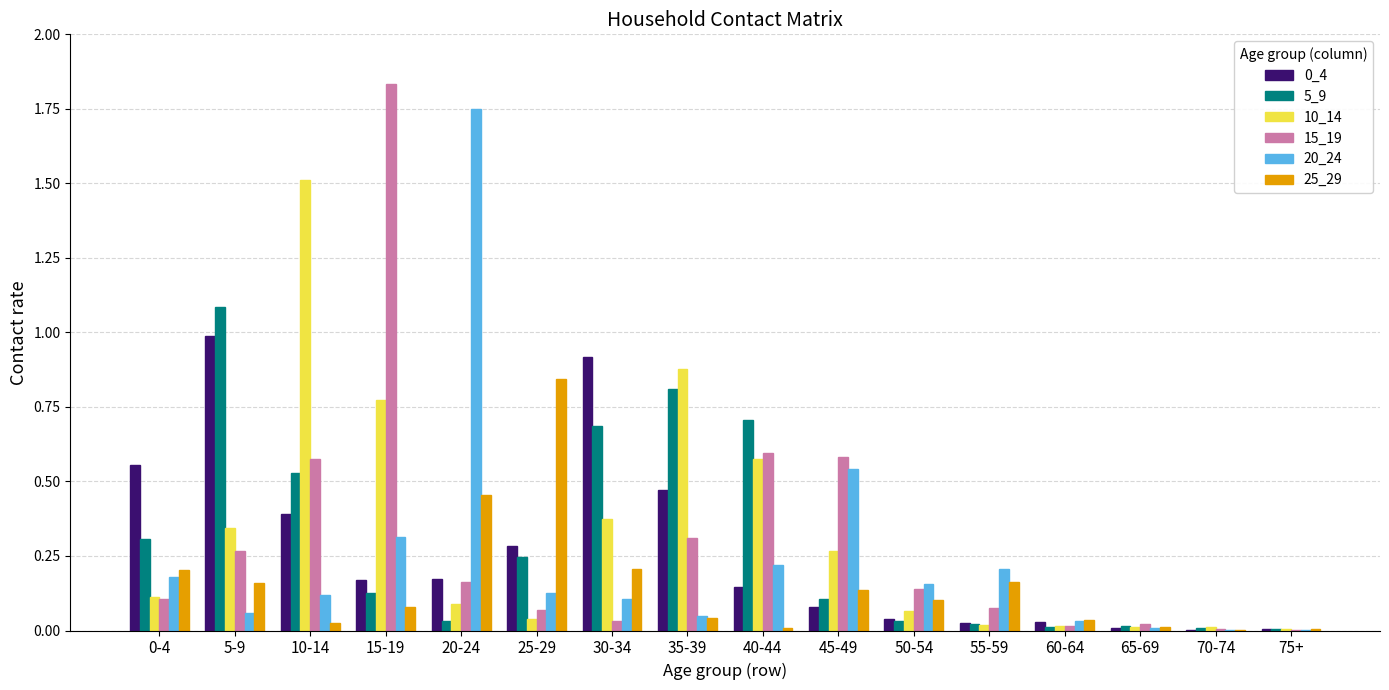

What is the sum of all 5_9 values?

4.7